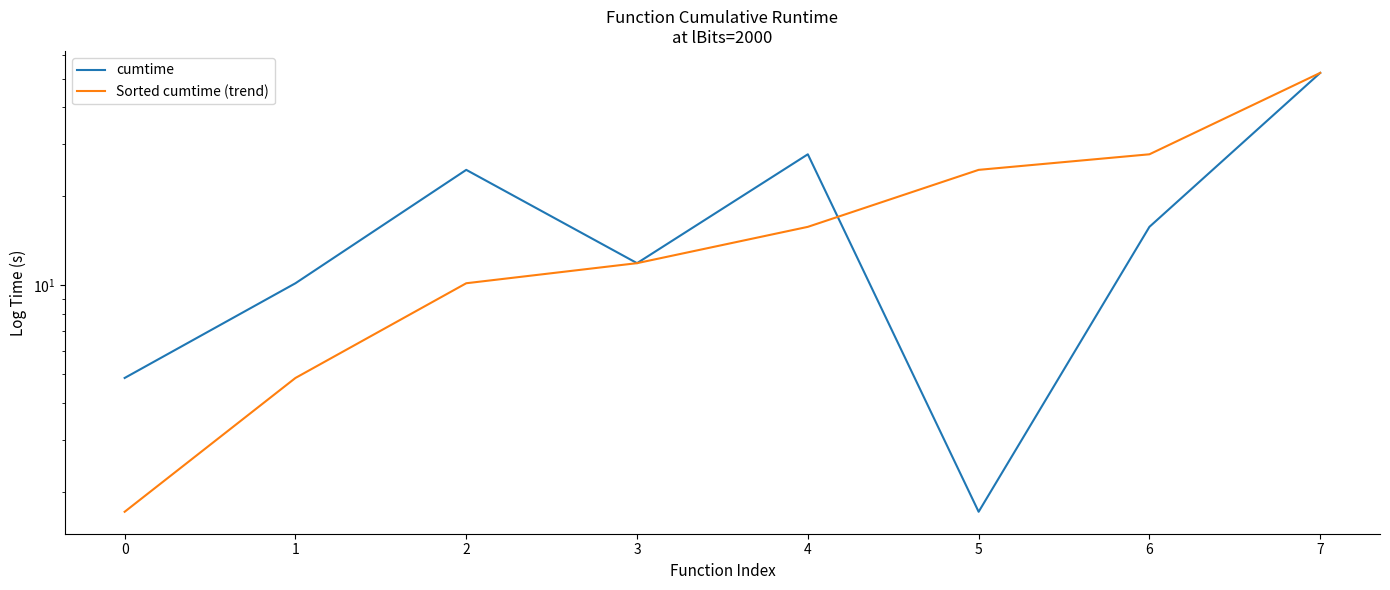

Reading right to left, list all the values displayed in this chart.

cumtime: 52.3	15.8	1.7	27.7	11.9	24.6	10.2	4.9
Sorted cumtime (trend): 52.3	27.7	24.6	15.8	11.9	10.2	4.9	1.7